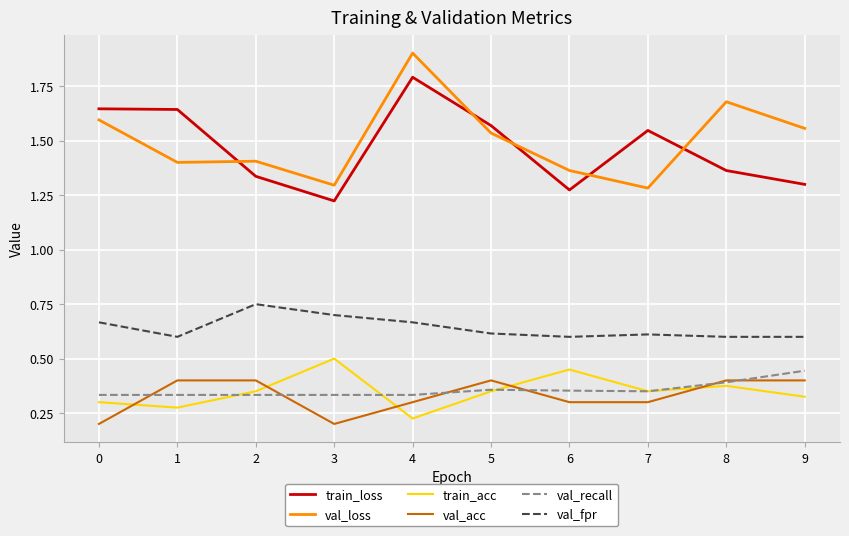

What is the maximum value for val_loss?

1.9